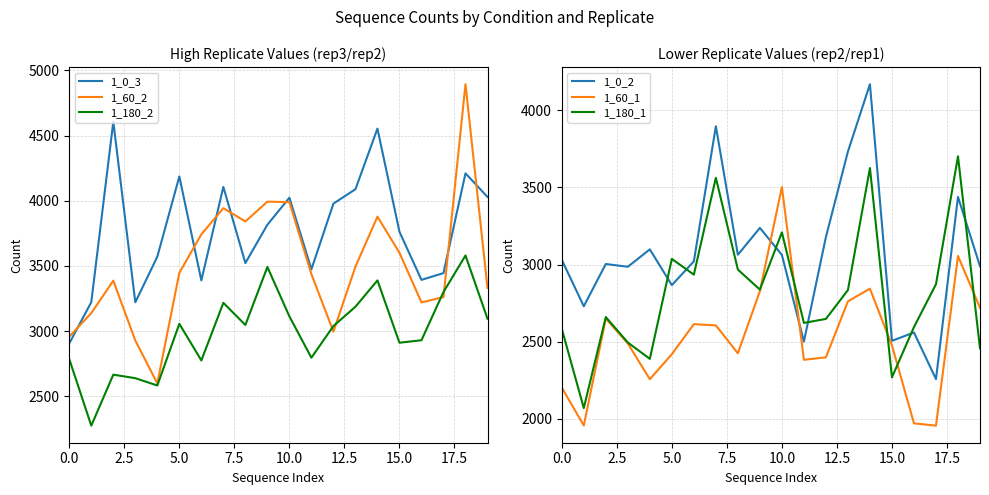

Does the chart display data point markers on the line(s)?

No